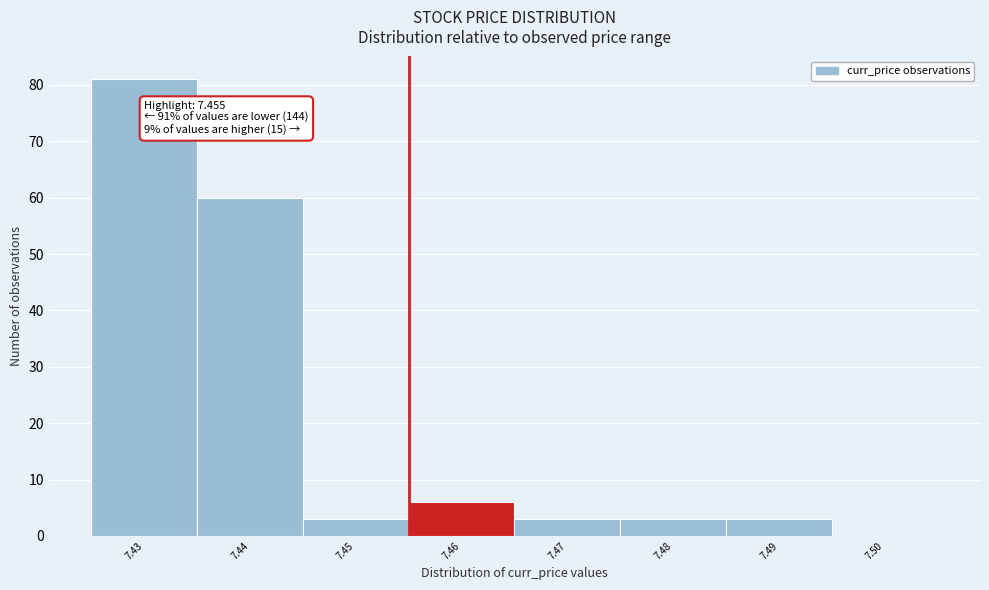

Which range on the x-axis has the tallest bar?

7.425 to 7.435